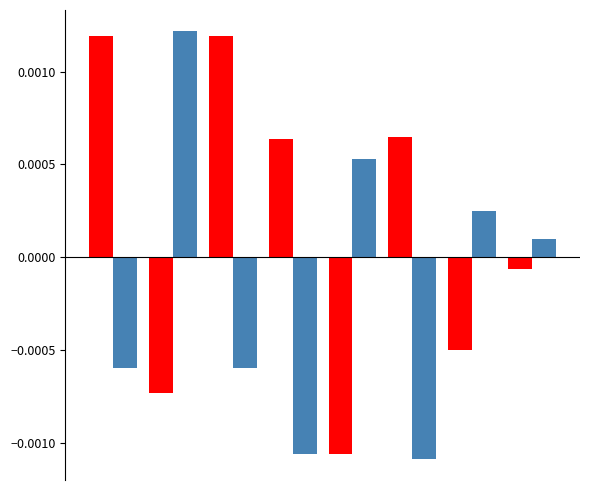

How many categories are shown in the chart?

8